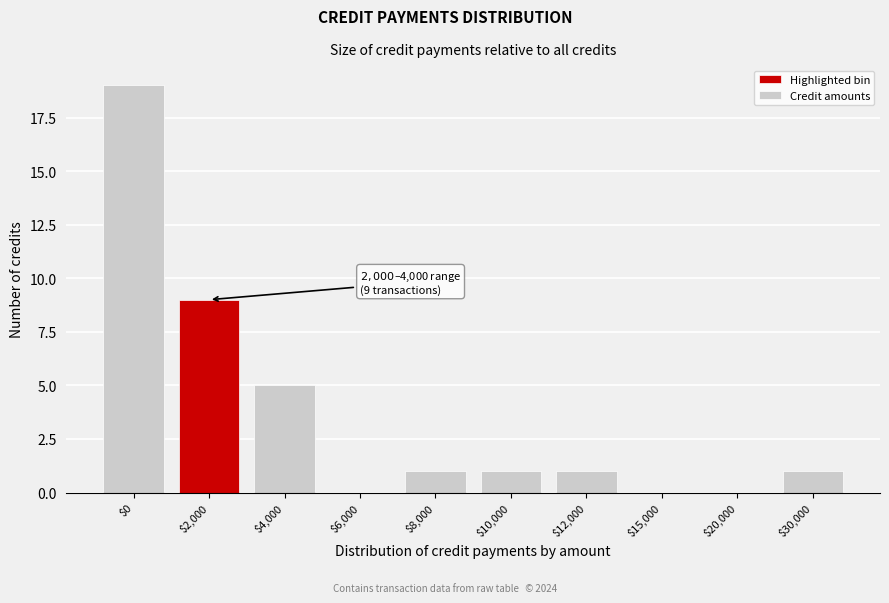

Which label corresponds to the largest value in the chart?

$0